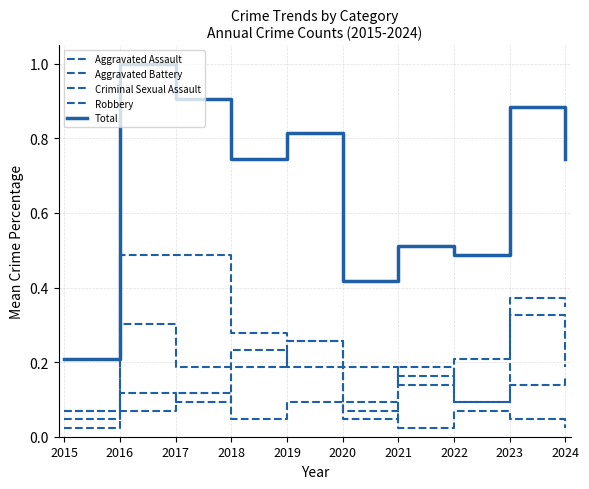

Where is the first local minimum for Robbery?

2020